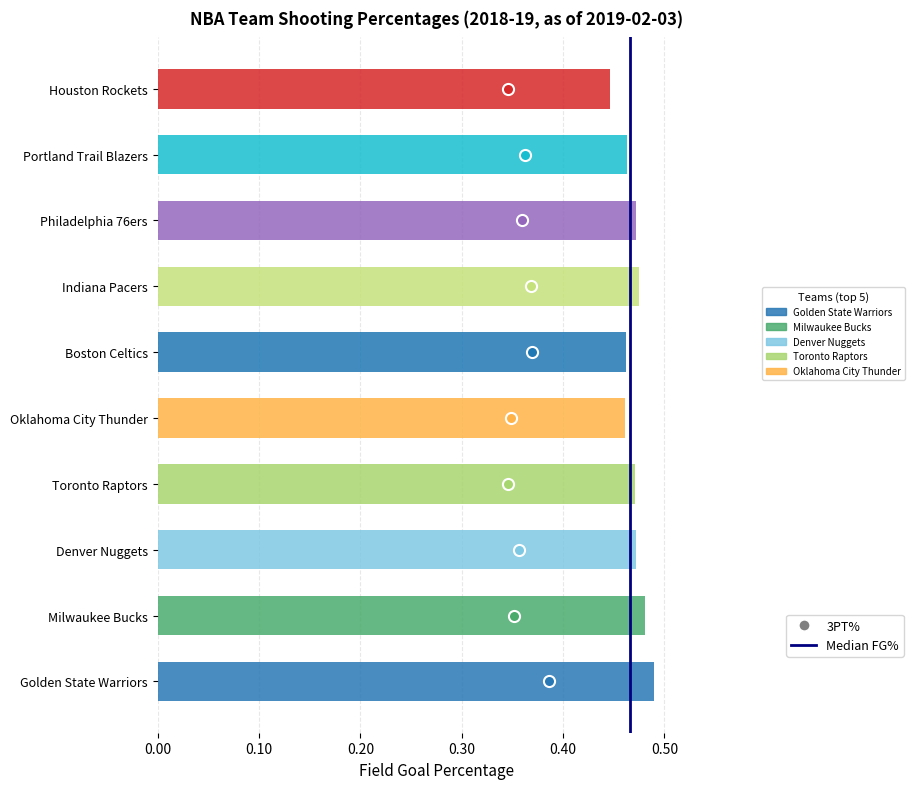

Is it true that the value at Milwaukee Bucks is 0.2?

False